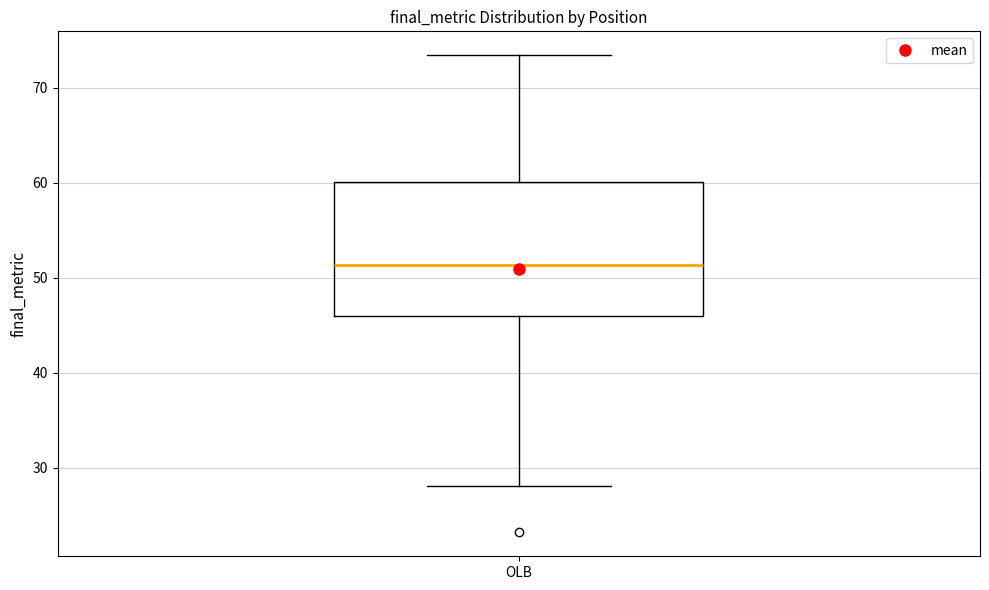

Read this box plot against the y-axis: the position of the median line, the range covered by the box, and the ends of both whiskers. The values are not printed on the chart, so give them approximately, as read against the axis.

median 51, box 46 to 60, whiskers 28 to 73